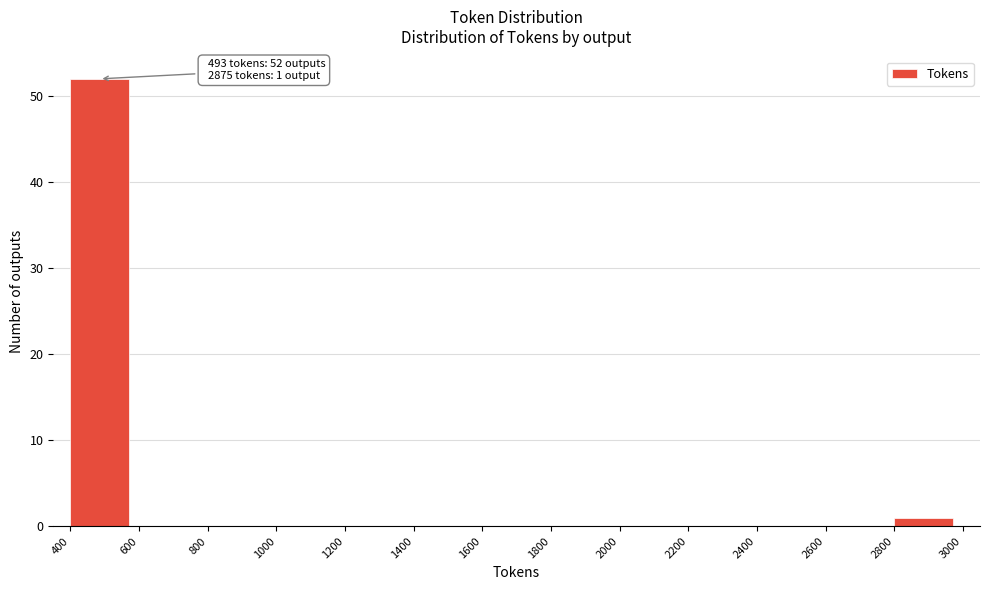

Which range on the x-axis has the tallest bar?

400 to 600